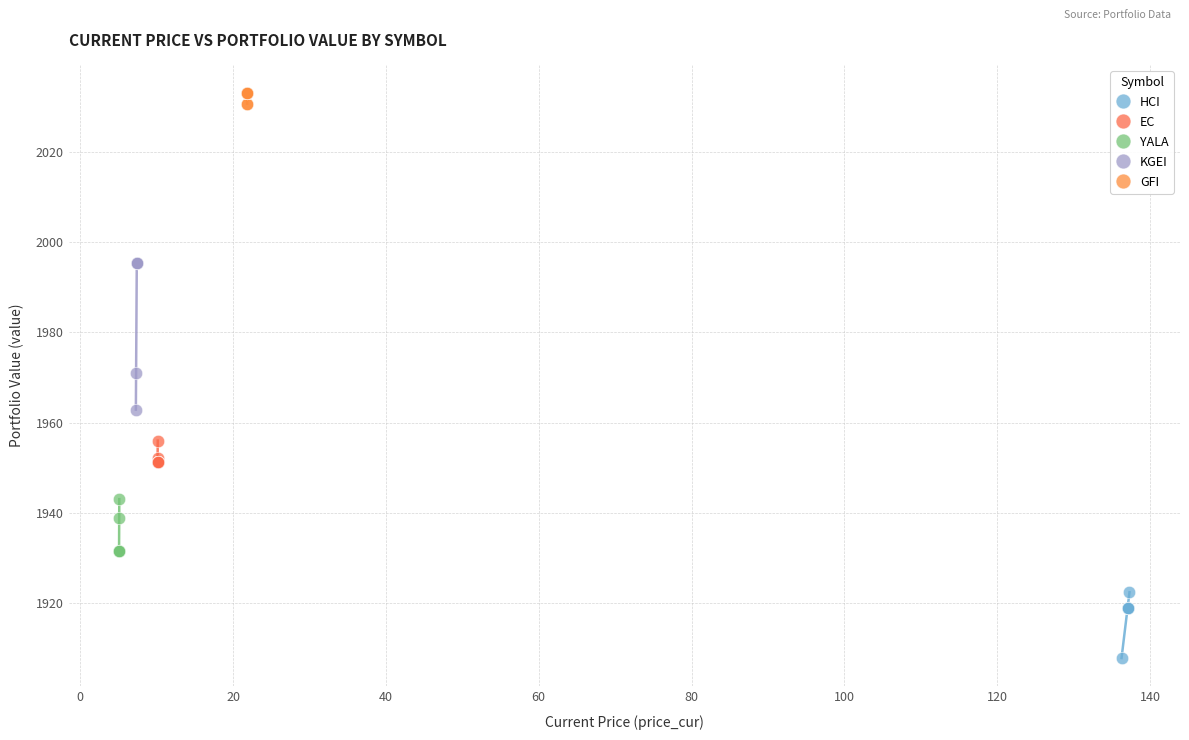

Which series contains the lowest Y value?

HCI